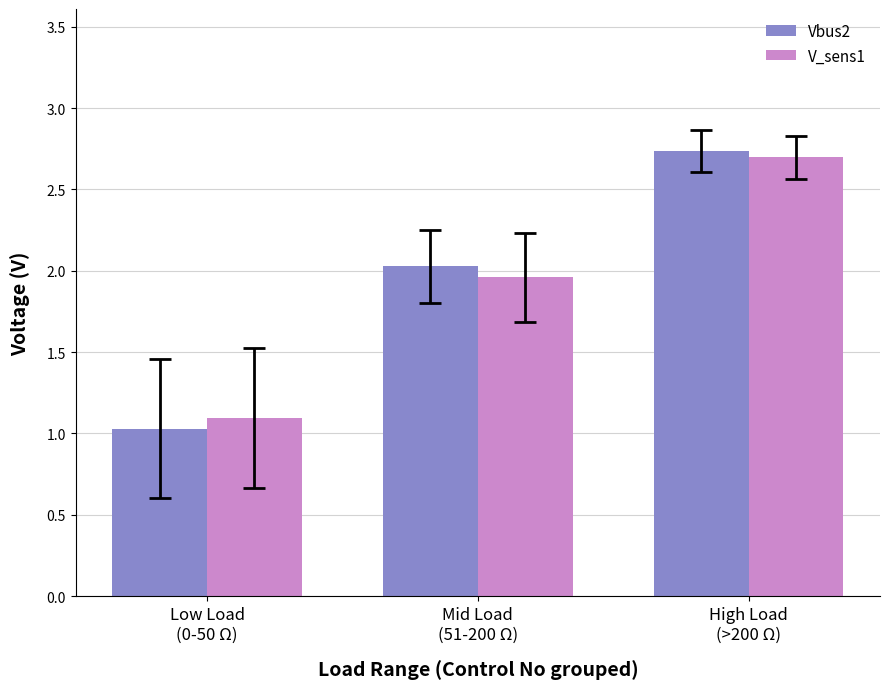

Rank the series at Mid Load
(51-200 Ω) from lowest to highest value.

V_sens1, Vbus2